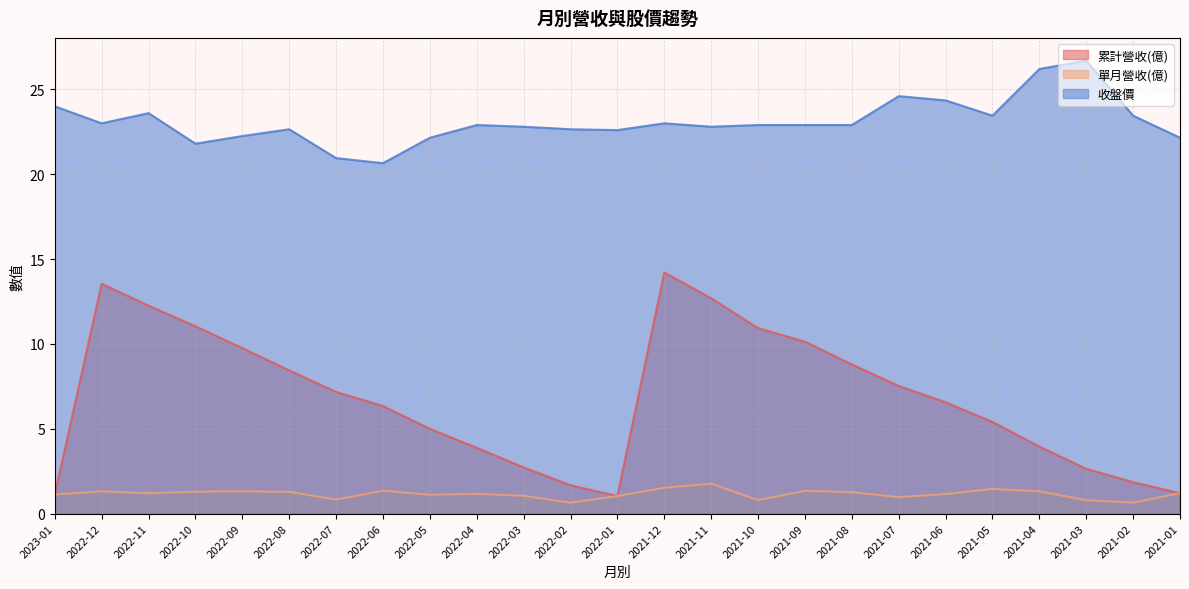

Reading left to right, what are all the values shown in this chart?

累計營收(億): 1.1	13.6	12.2	11.0	9.8	8.4	7.2	6.3	5.0	3.9	2.7	1.7	1.0	14.2	12.7	10.9	10.1	8.8	7.5	6.6	5.4	4.0	2.6	1.9	1.2
單月營收(億): 1.1	1.3	1.2	1.3	1.3	1.3	0.8	1.4	1.1	1.2	1.1	0.6	1.0	1.5	1.8	0.8	1.3	1.3	1.0	1.1	1.4	1.3	0.8	0.6	1.2
收盤價: 24.0	23.0	23.6	21.8	22.2	22.6	20.9	20.6	22.1	22.9	22.8	22.6	22.6	23.0	22.8	22.9	22.9	22.9	24.6	24.4	23.4	26.2	26.7	23.4	22.1